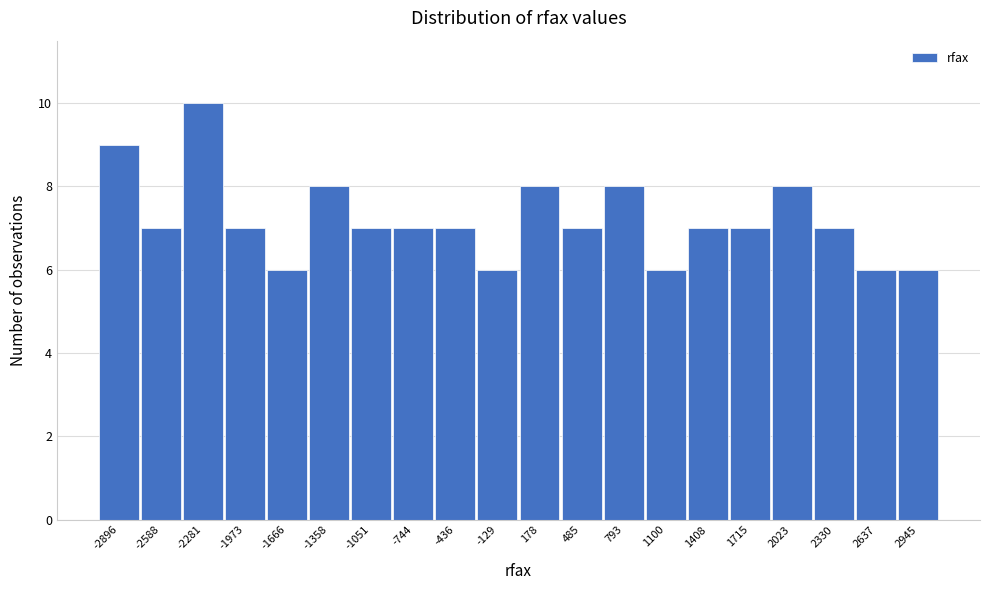

Reading left to right, transcribe this chart: for each bar, give the range it covers on the x-axis and its height. Neither the bar edges nor the heights are printed on the chart, so give them approximately, as read against the axes.

-3050 to -2750: 9
-2750 to -2450: 7
-2450 to -2150: 10
-2150 to -1800: 7
-1800 to -1500: 6
-1500 to -1200: 8
-1200 to -900: 7
-900 to -600: 7
-600 to -300: 7
-300 to 0: 6
0 to 350: 8
350 to 650: 7
650 to 950: 8
950 to 1250: 6
1250 to 1550: 7
1550 to 1850: 7
1850 to 2200: 8
2200 to 2500: 7
2500 to 2800: 6
2800 to 3100: 6